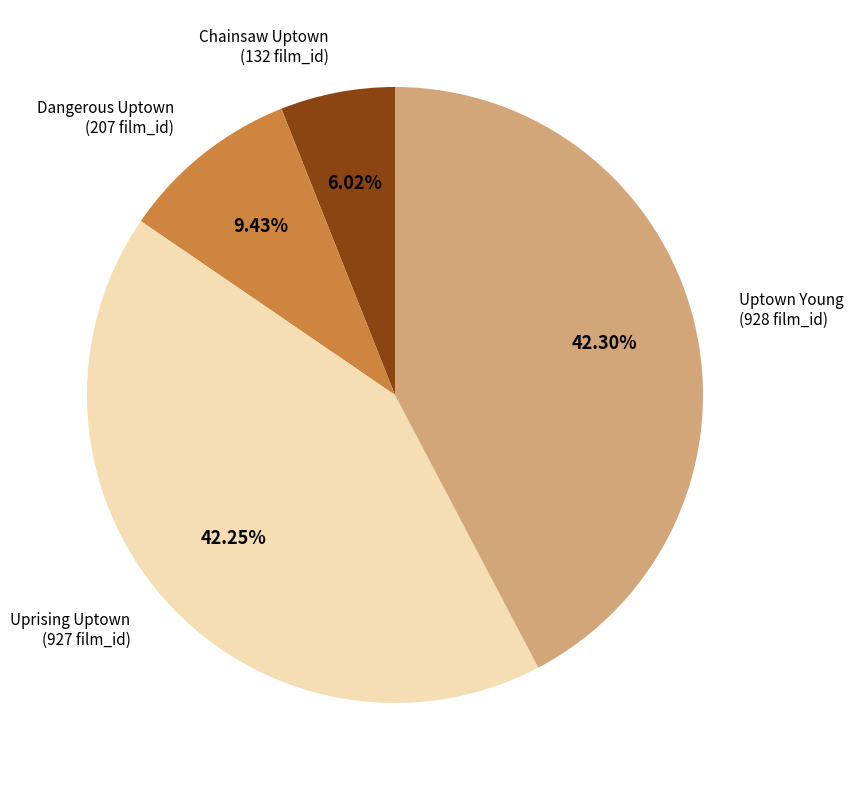

Which slice is the smallest?

Chainsaw Uptown